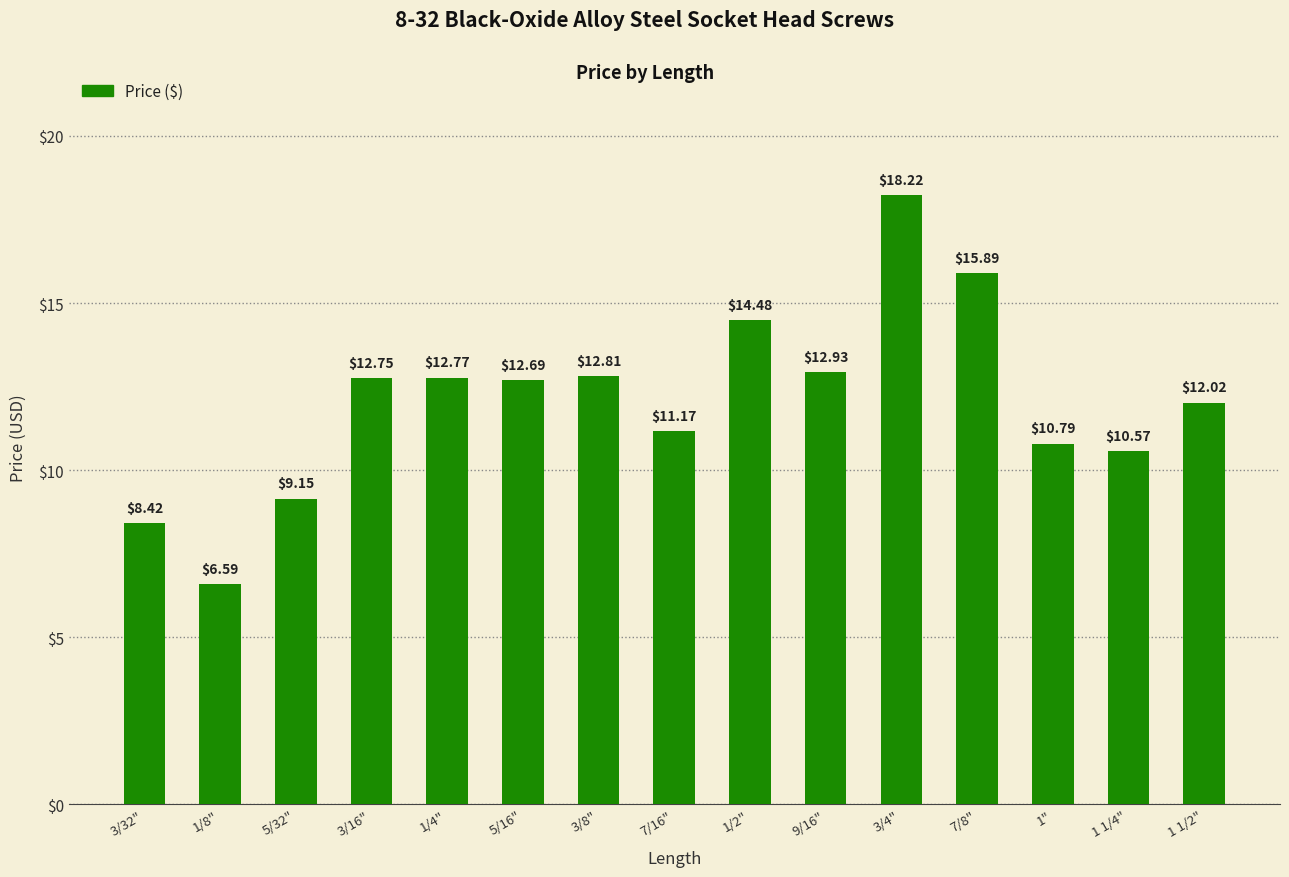

Are the bars grouped side by side (vs. stacked)?

No